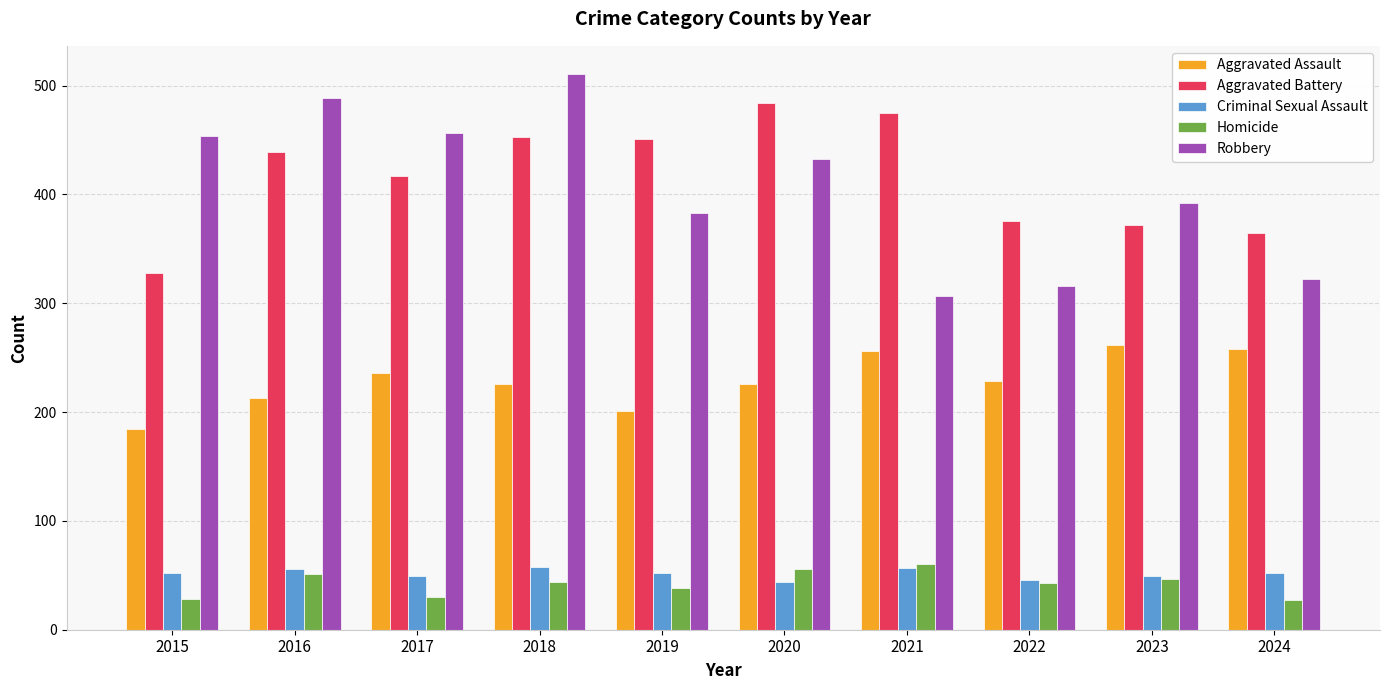

Which series has the widest spread of values?

Robbery